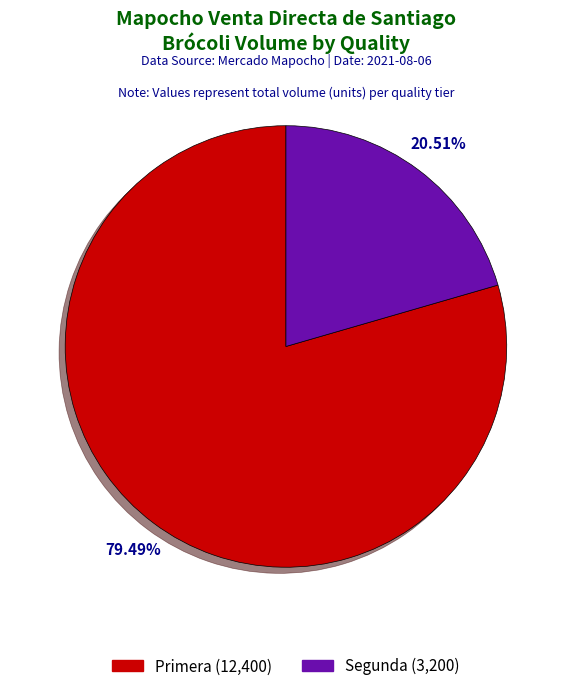

Between Segunda and Primera, which is larger?

Primera